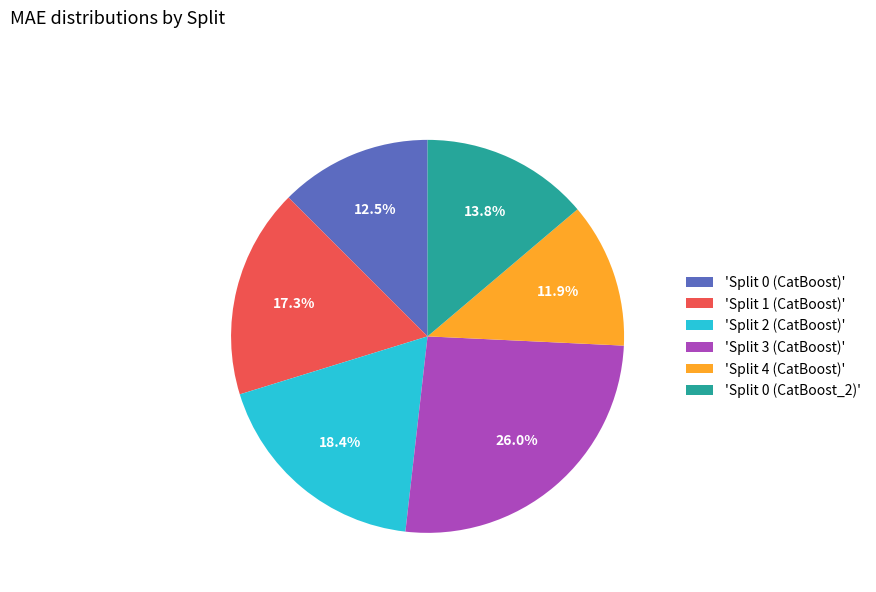

Which has a higher value, 'Split 4 (CatBoost)' or 'Split 0 (CatBoost)'?

'Split 0 (CatBoost)'